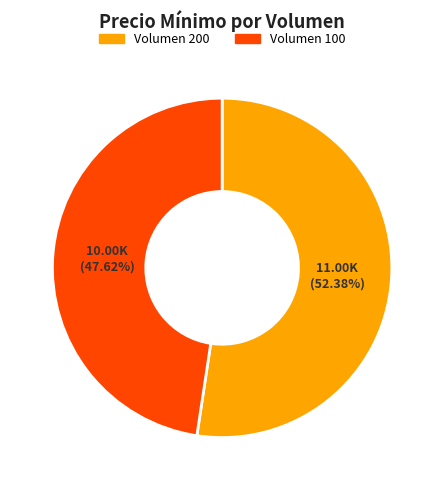

Is there any slice that represents more than half of the pie?

Yes